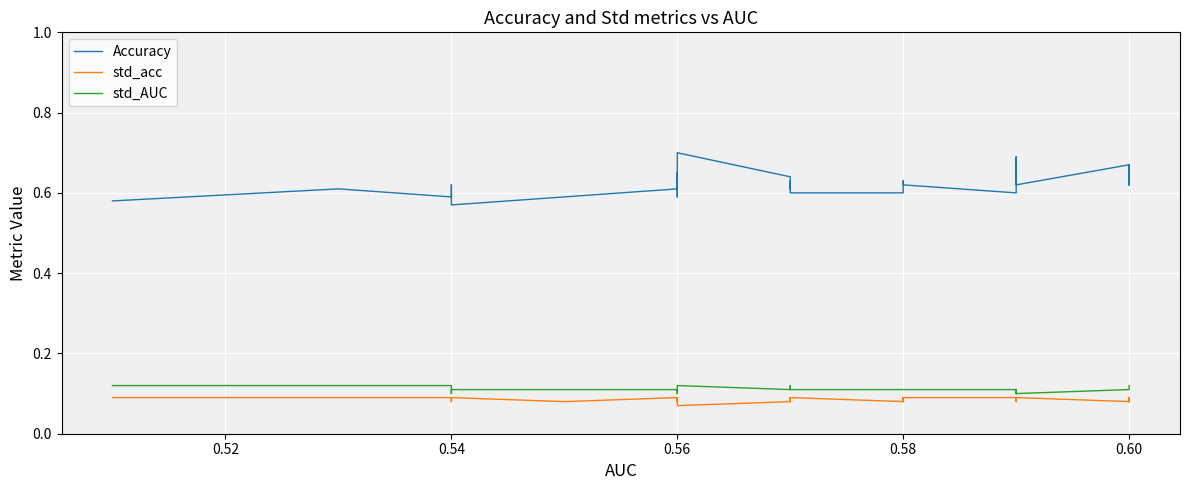

List the series in order of their peak value, lowest first.

std_acc, std_AUC, Accuracy